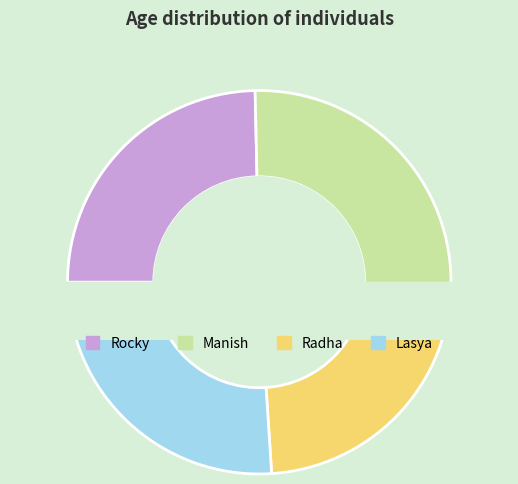

True or false: Manish accounts for 14% of the total.

False